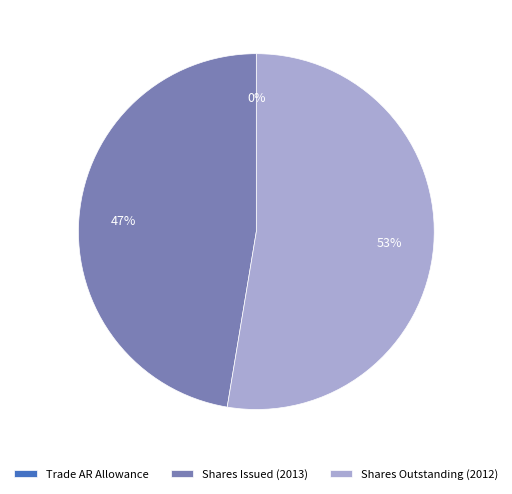

What percentage is the Shares Issued (2013) slice, to the nearest percent?

47%